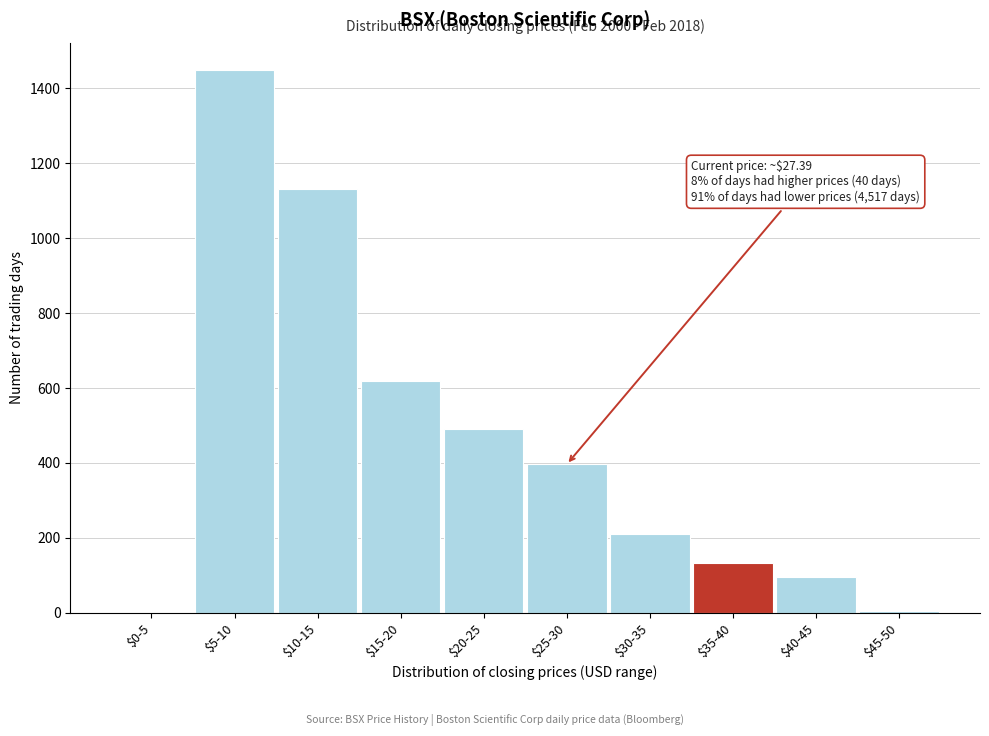

What is the greatest value displayed?

1449